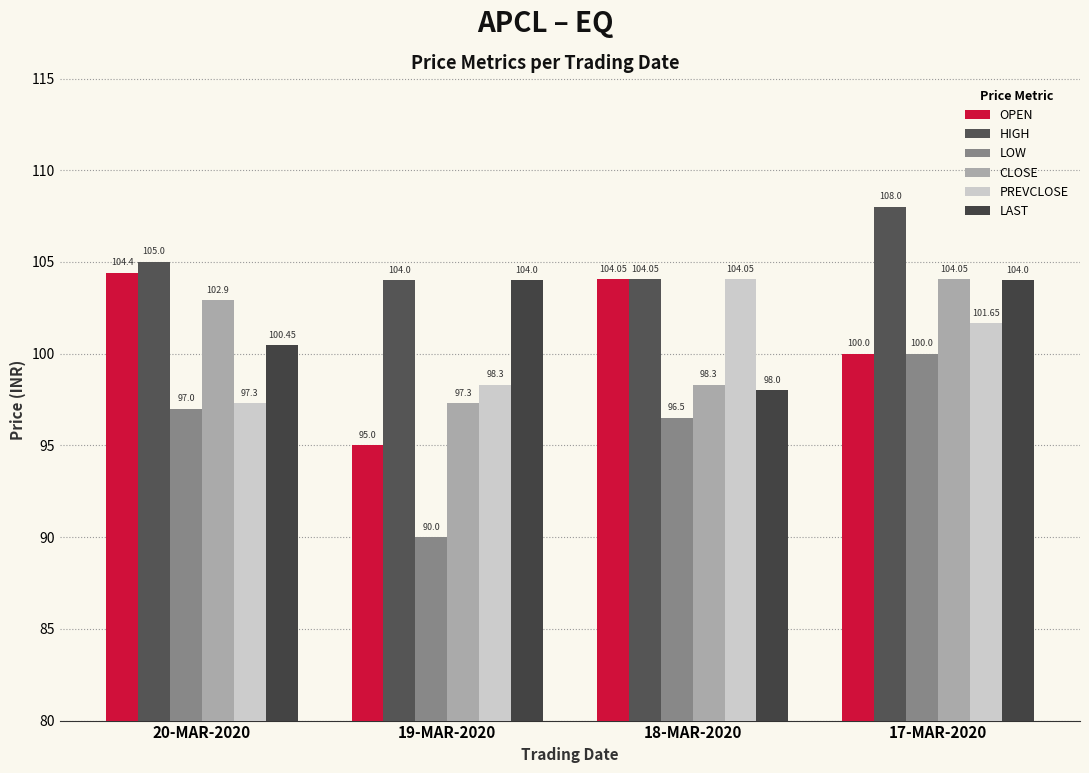

How many data points in LOW are less than 97?

2